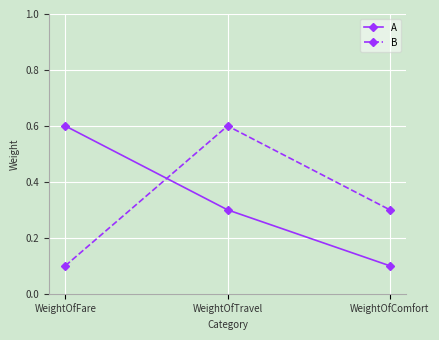

How many lines are shown in the chart?

2